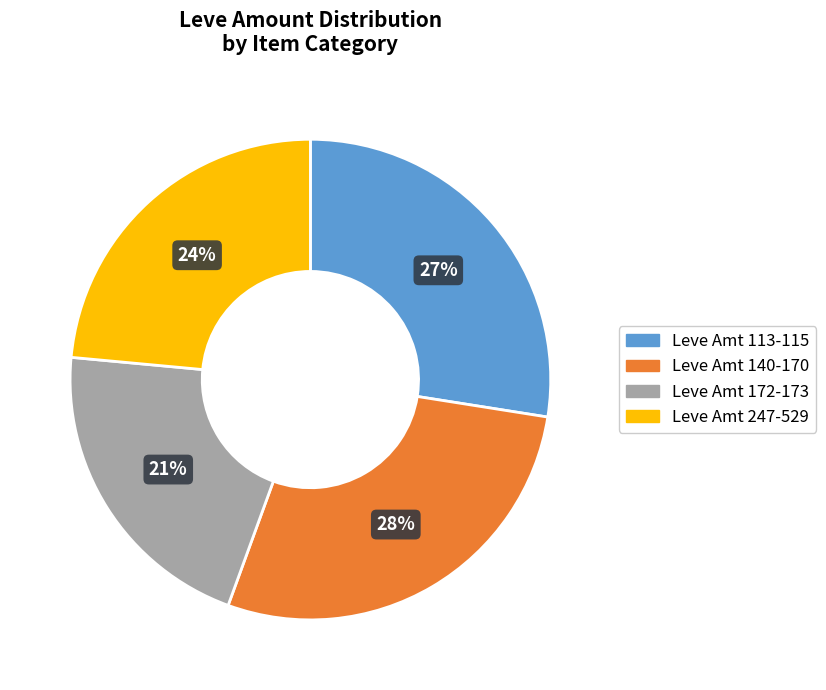

To the nearest percent, what is the average slice percentage?

25%